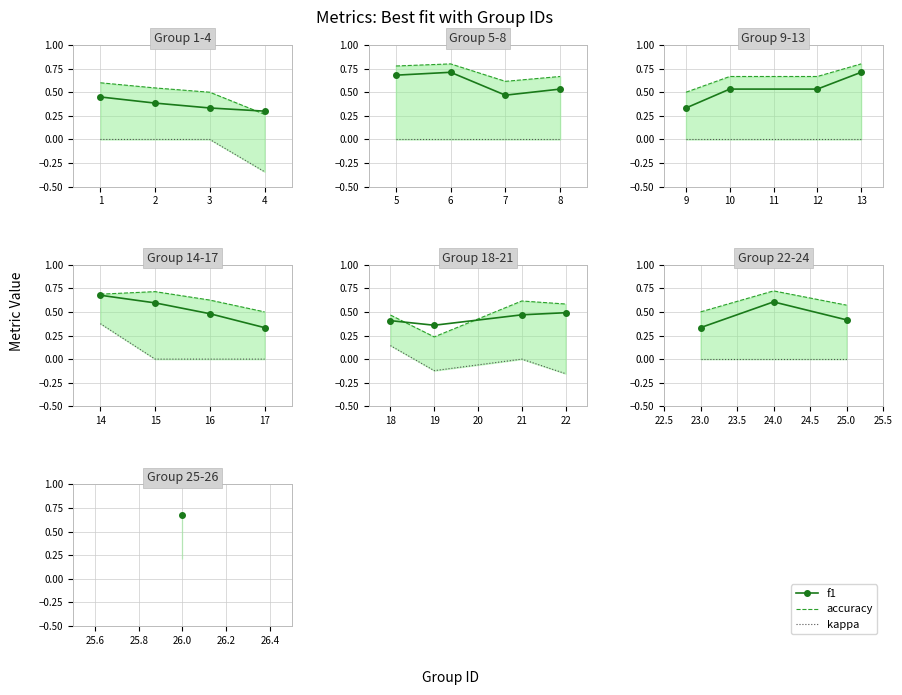

What is the difference between the highest and lowest values at 25.0?

0.6